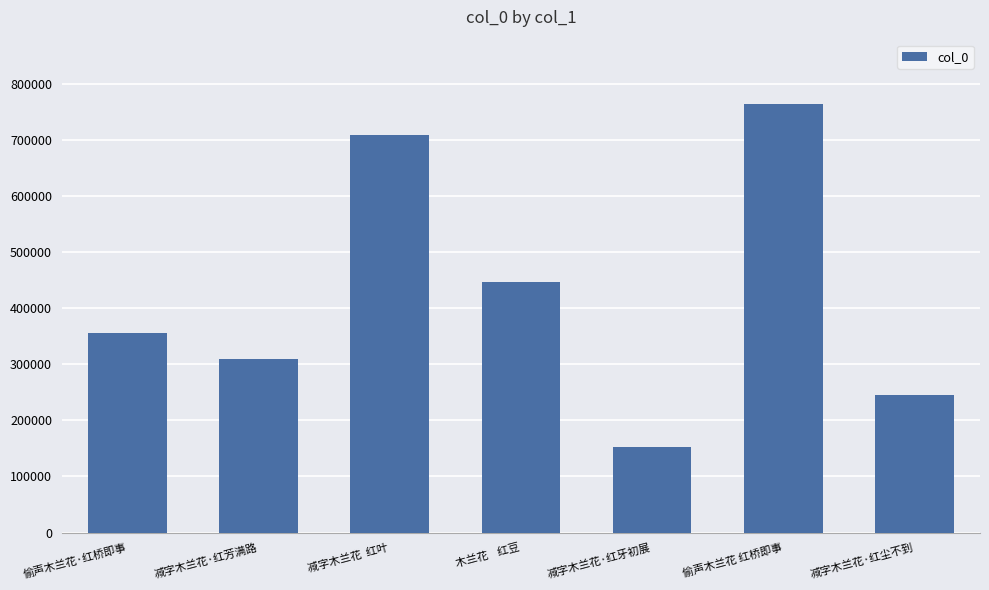

What is the ratio of the value at 减字木兰花·红牙初展 to the value at 偷声木兰花 红桥即事?

0.2